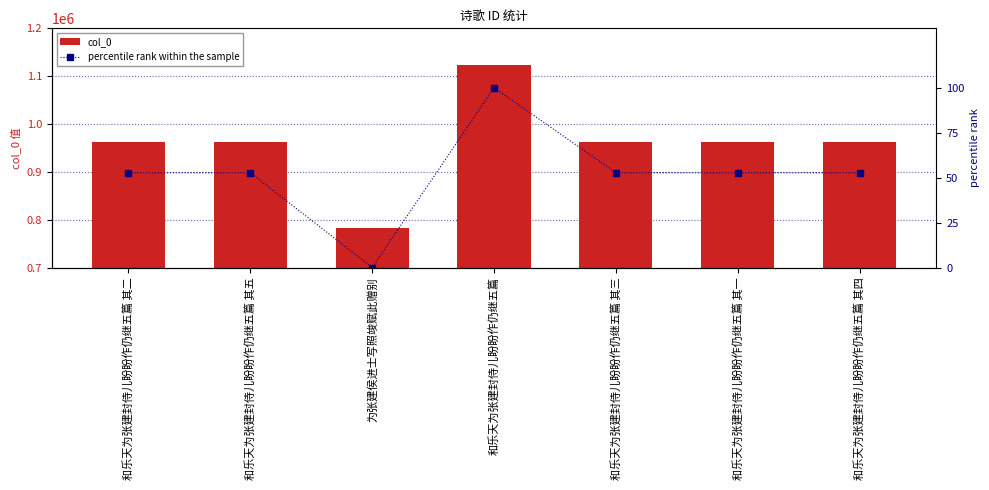

Which series has the largest total across all categories?

col_0